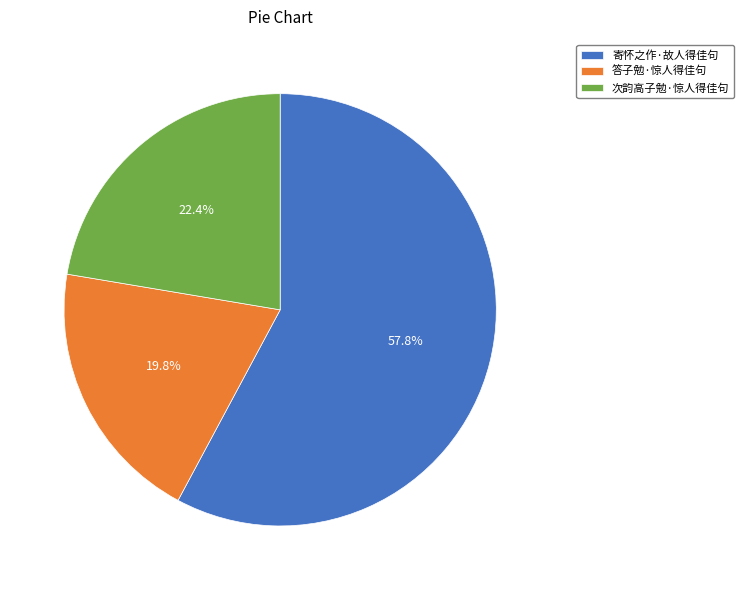

What percentage is the 次韵高子勉·惊人得佳句 slice, to the nearest percent?

22%